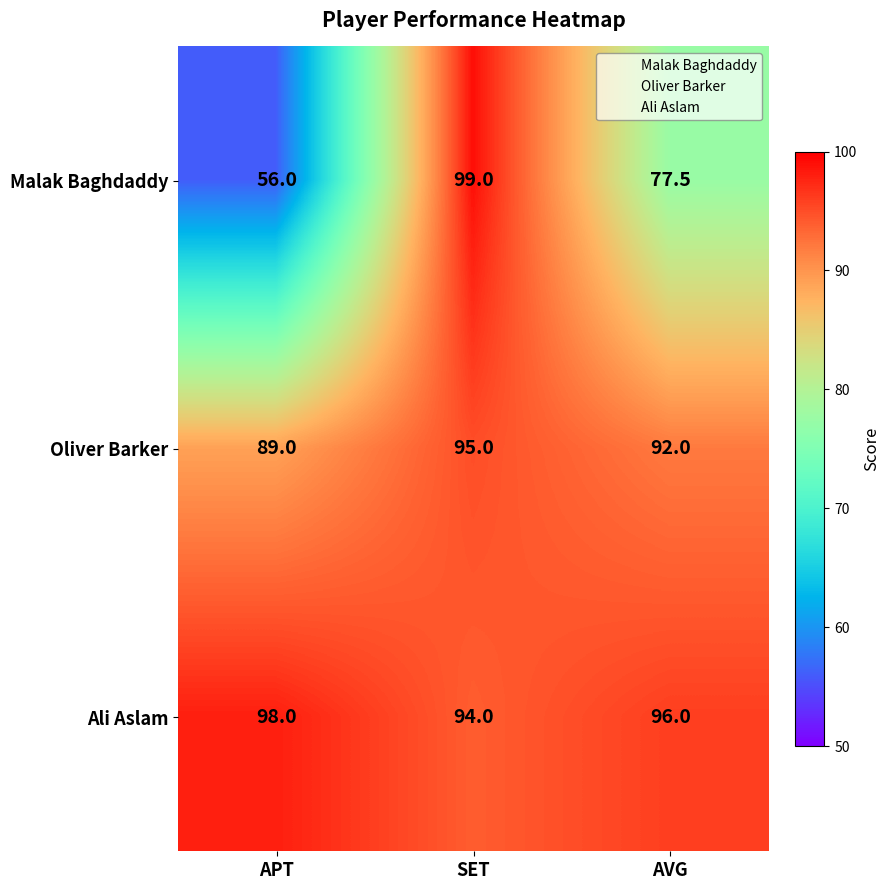

What is the spread (max minus min) of values at APT?

42.0